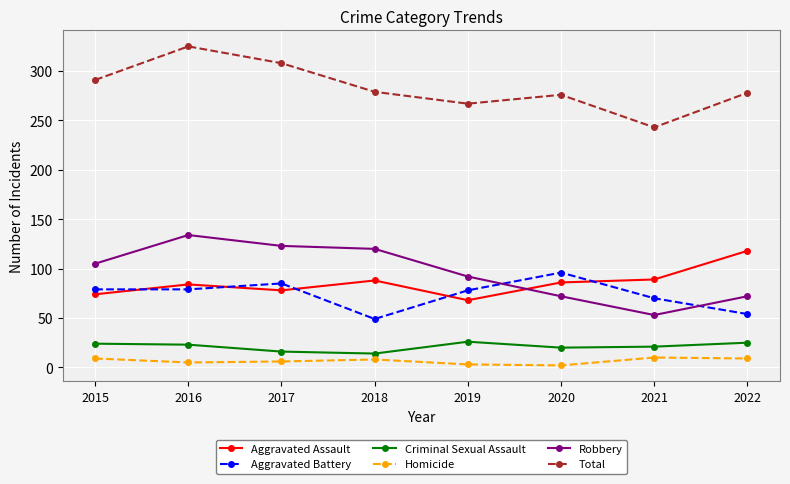

What is the difference between the second highest and second lowest values in the Aggravated Battery series?

31